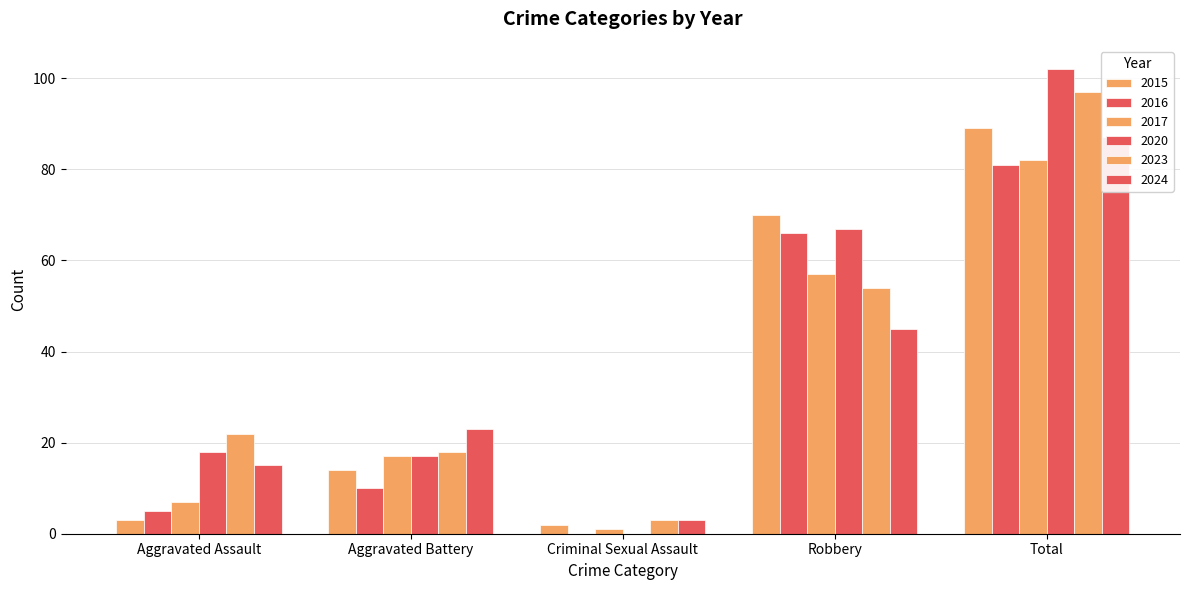

What is the sum of the 2023 values at Criminal Sexual Assault and Aggravated Assault?

25